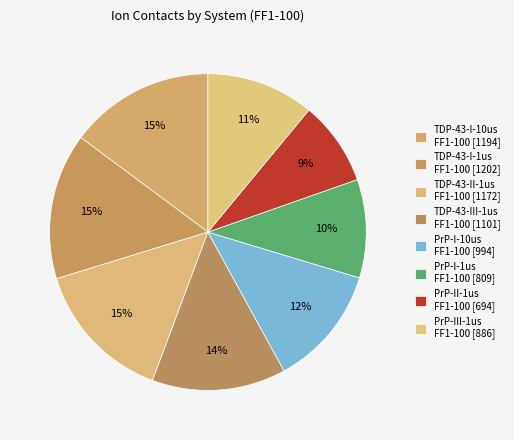

True or false: PrP-III-1us FF1-100 [886] accounts for 11% of the total.

True